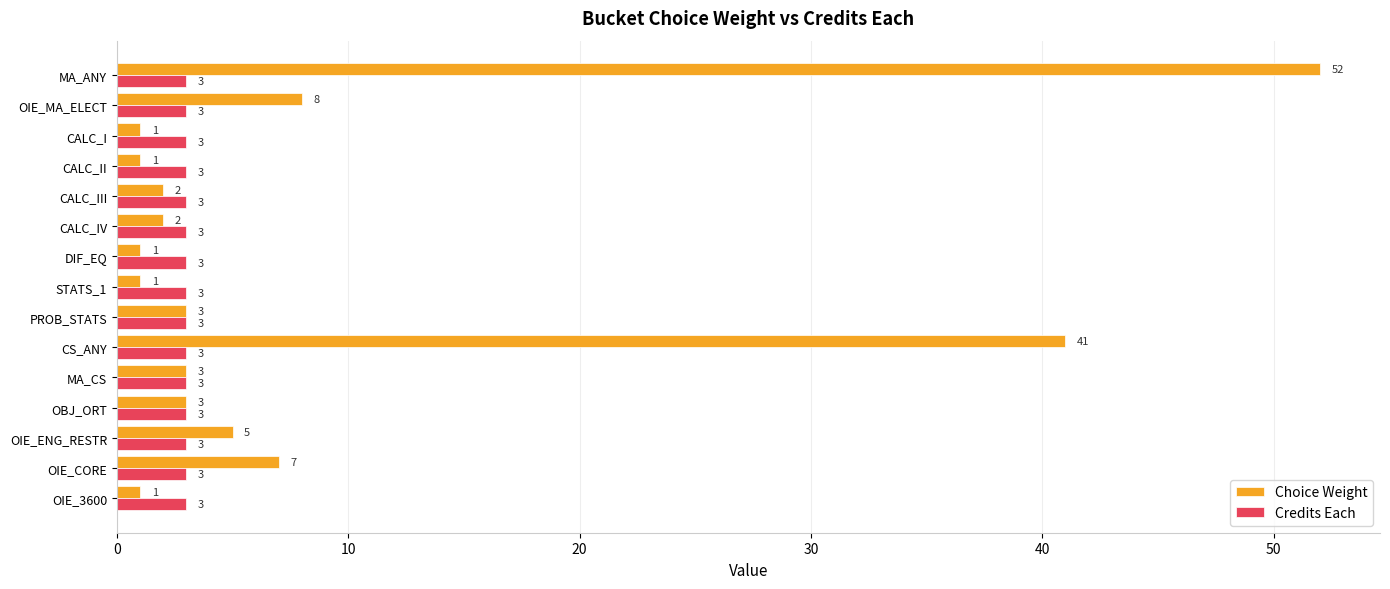

What is the difference between the Choice Weight values at OIE_MA_ELECT and CALC_II?

7